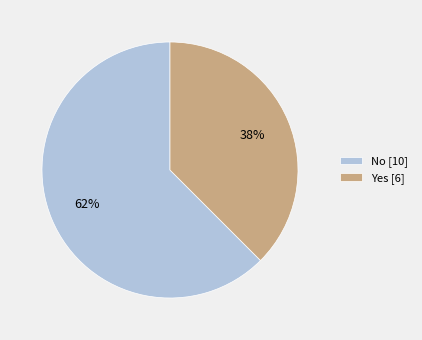

What percentage is the No slice, to the nearest percent?

62%